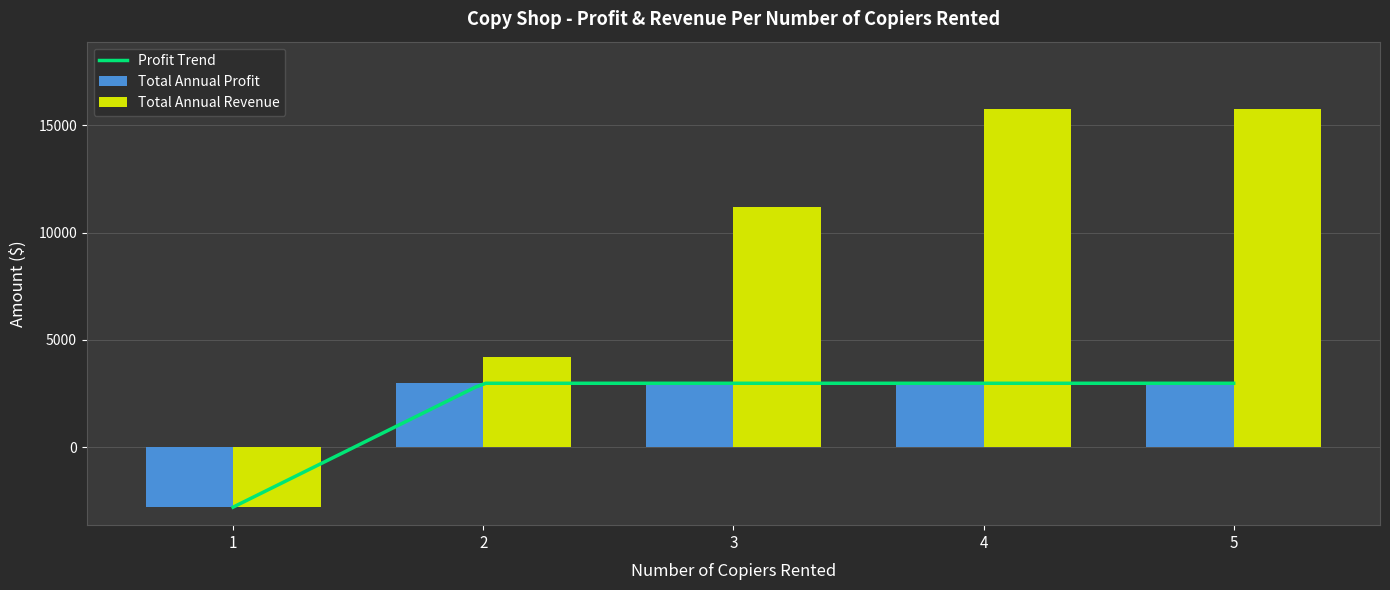

How many bars are there in total?

10